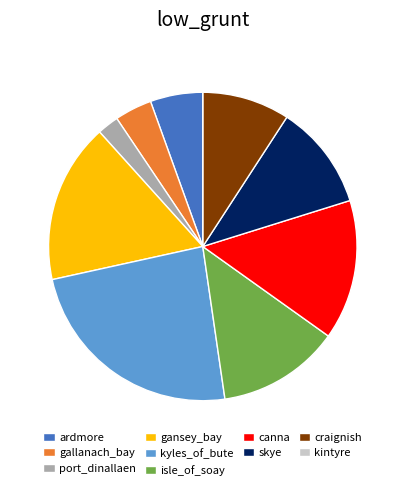

Which slice is the largest?

kyles_of_bute